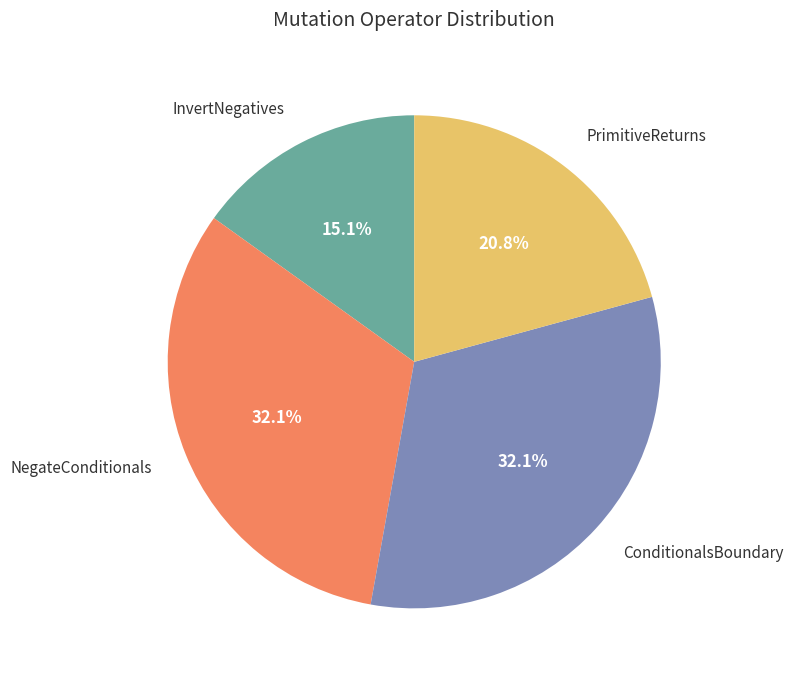

Does any single category account for the majority?

No